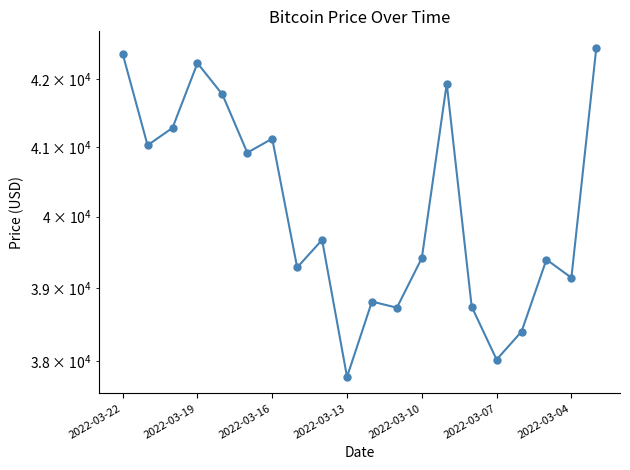

What is the average value?

40125.9